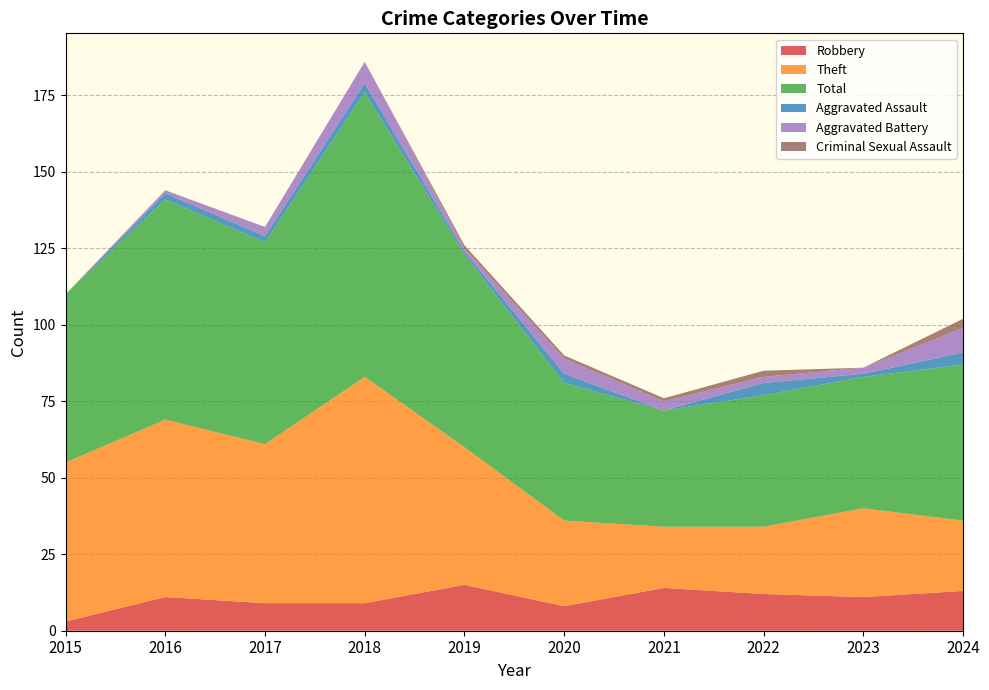

Reading right to left, list all the values displayed in this chart.

Robbery: 13	11	12	14	8	15	9	9	11	3
Theft: 23	29	22	20	28	45	74	52	58	52
Total: 51	43	43	38	45	63	93	66	72	55
Aggravated Assault: 4	1	4	0	3	1	3	2	2	0
Aggravated Battery: 8	2	2	3	5	1	7	3	1	0
Criminal Sexual Assault: 3	0	2	1	1	1	0	0	0	0